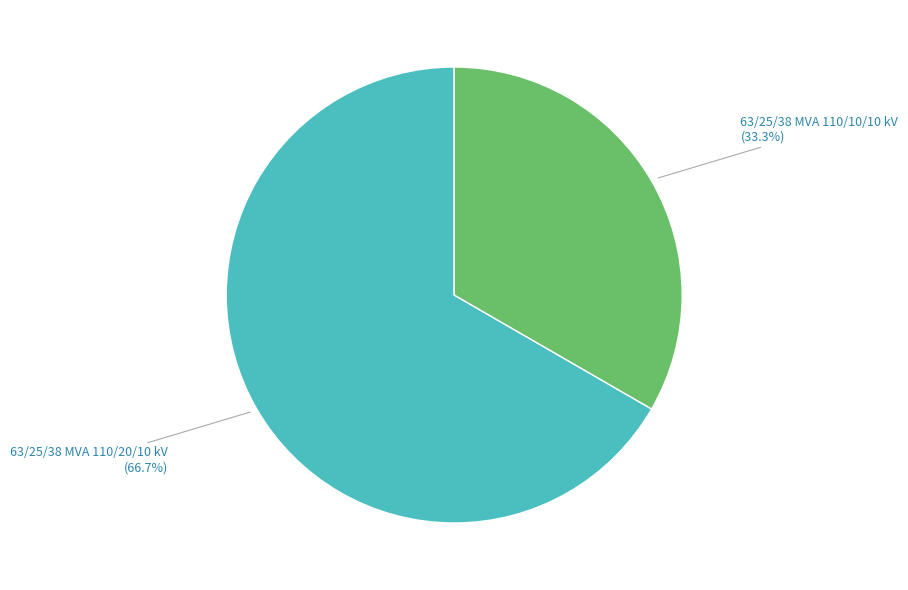

Is it true that 63/25/38 MVA 110/10/10 kV is 33% of the pie?

True